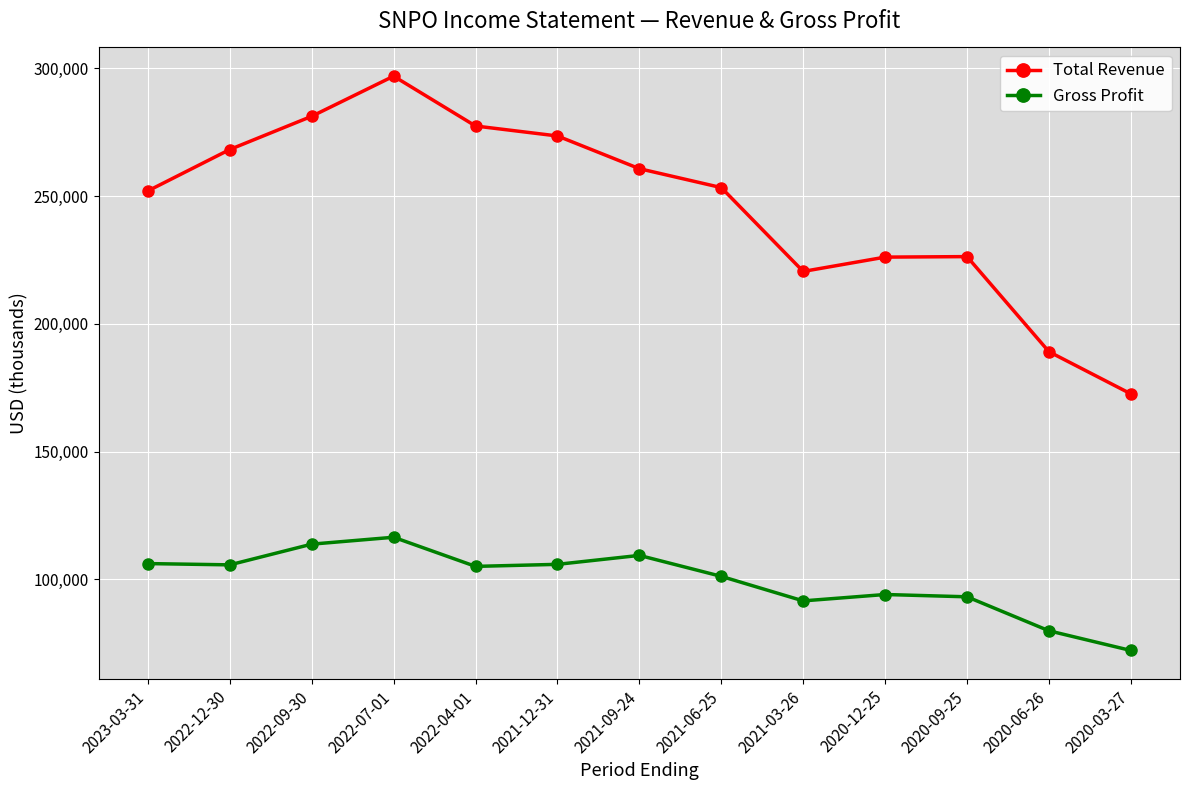

Which category has the lowest value in the Total Revenue series?

2020-03-27